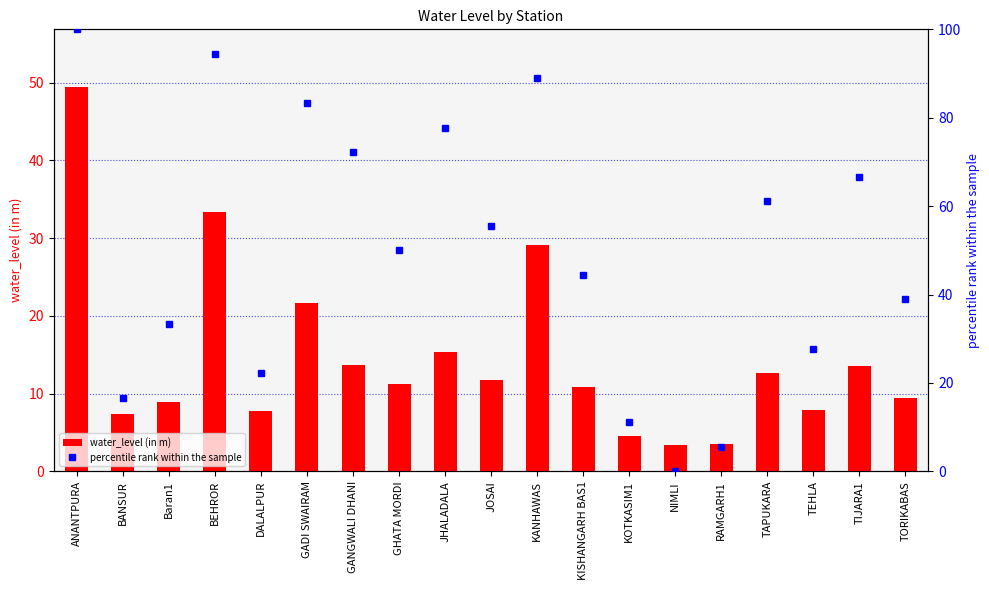

At KOTKASIM1, list the series in order from largest to smallest.

percentile rank within the sample, water_level (in m)